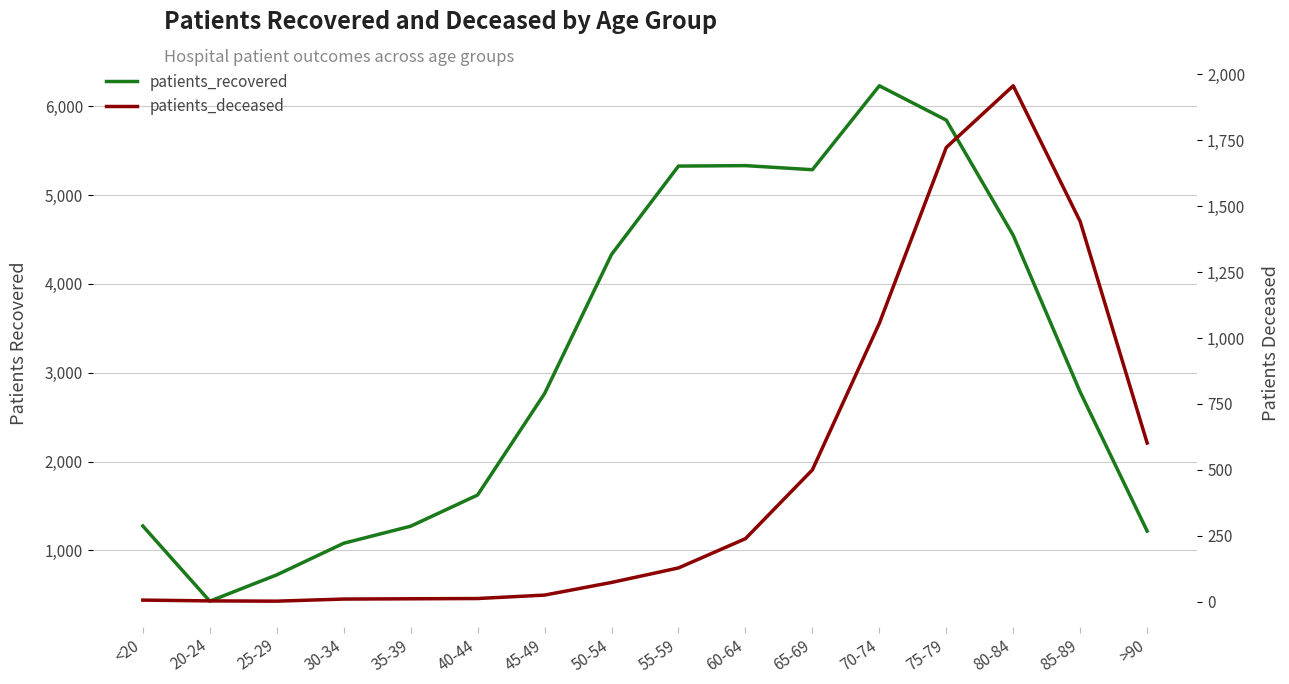

Reading right to left, transcribe all the data shown in this chart.

patients_recovered: >90=1218	85-89=2783	80-84=4547	75-79=5844	70-74=6231	65-69=5286	60-64=5332	55-59=5327	50-54=4332	45-49=2766	40-44=1624	35-39=1273	30-34=1081	25-29=725	20-24=429	<20=1275
patients_deceased: >90=602	85-89=1442	80-84=1957	75-79=1723	70-74=1056	65-69=500	60-64=239	55-59=128	50-54=73	45-49=25	40-44=12	35-39=11	30-34=10	25-29=2	20-24=3	<20=6